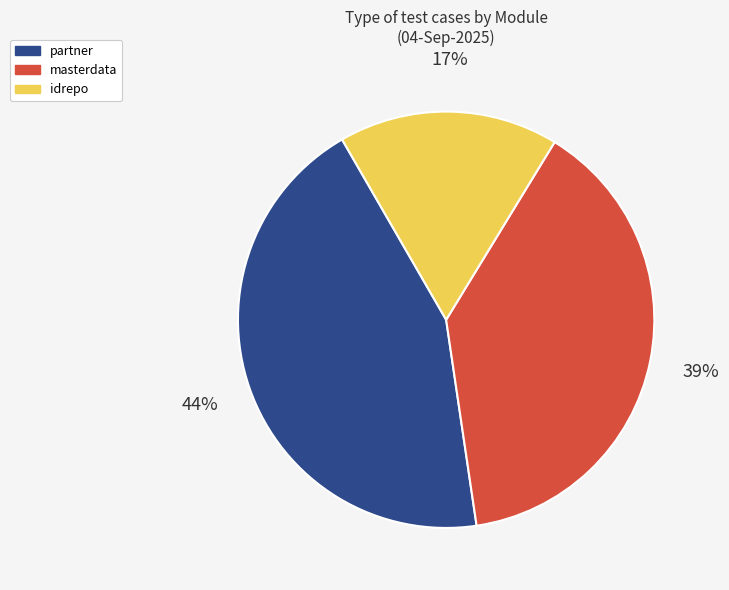

Does any single category account for the majority?

No